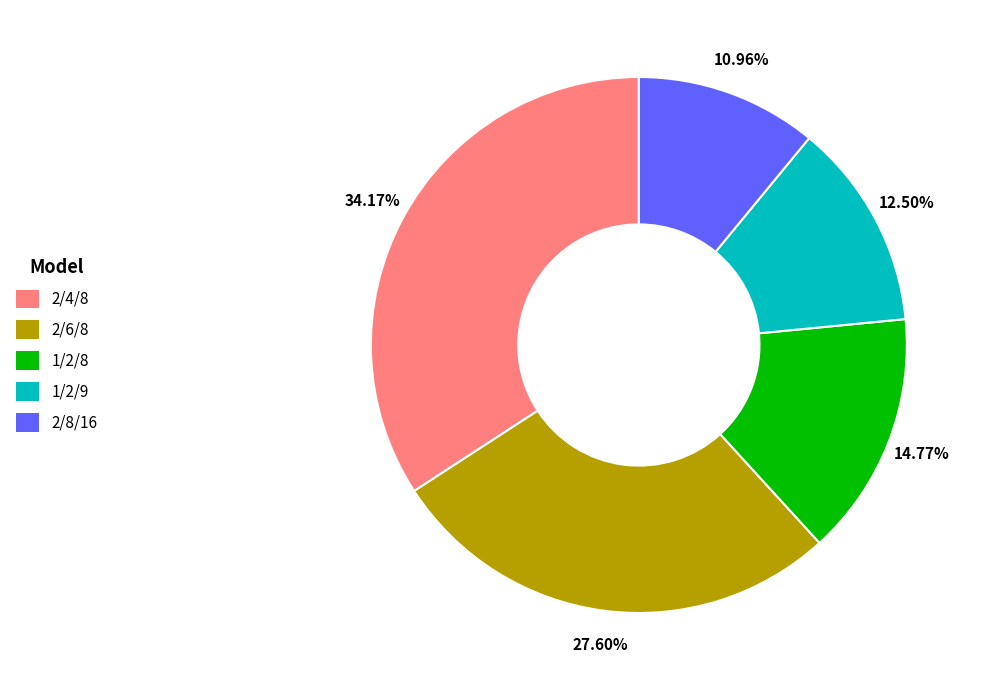

Between 2/4/8 and 1/2/9, which is larger?

2/4/8